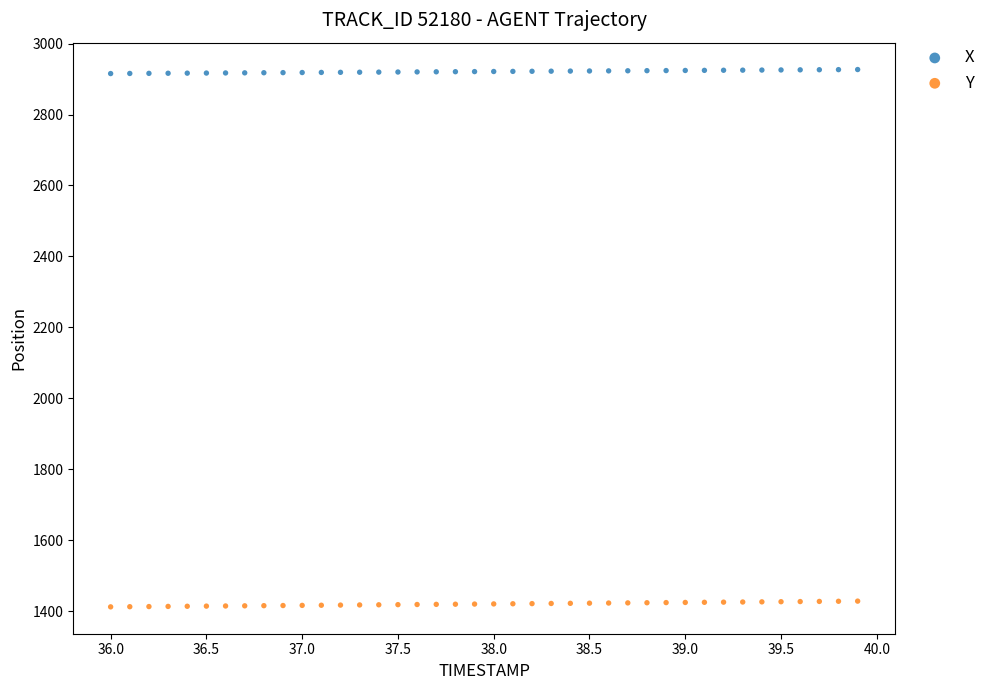

Which series reaches the minimum Y coordinate?

Y